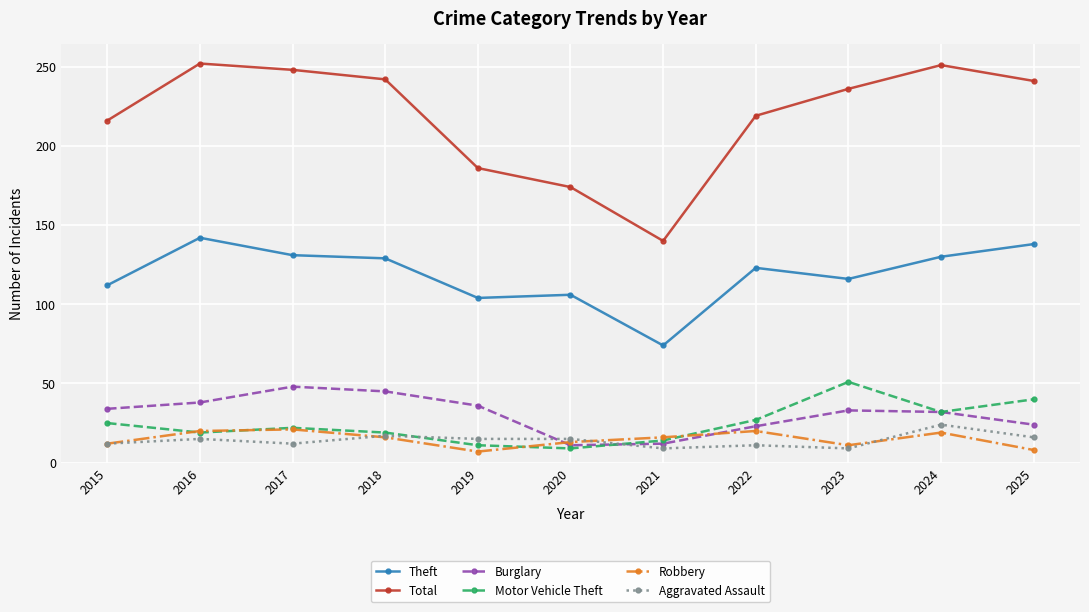

Where is the first local maximum for Total?

2016